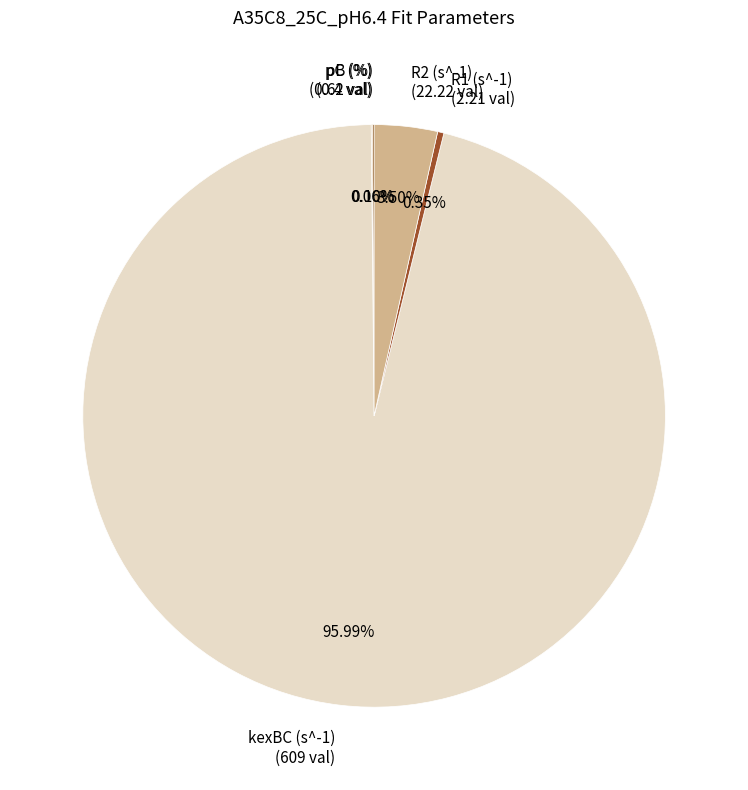

Which slice is the largest?

kexBC (s^-1)